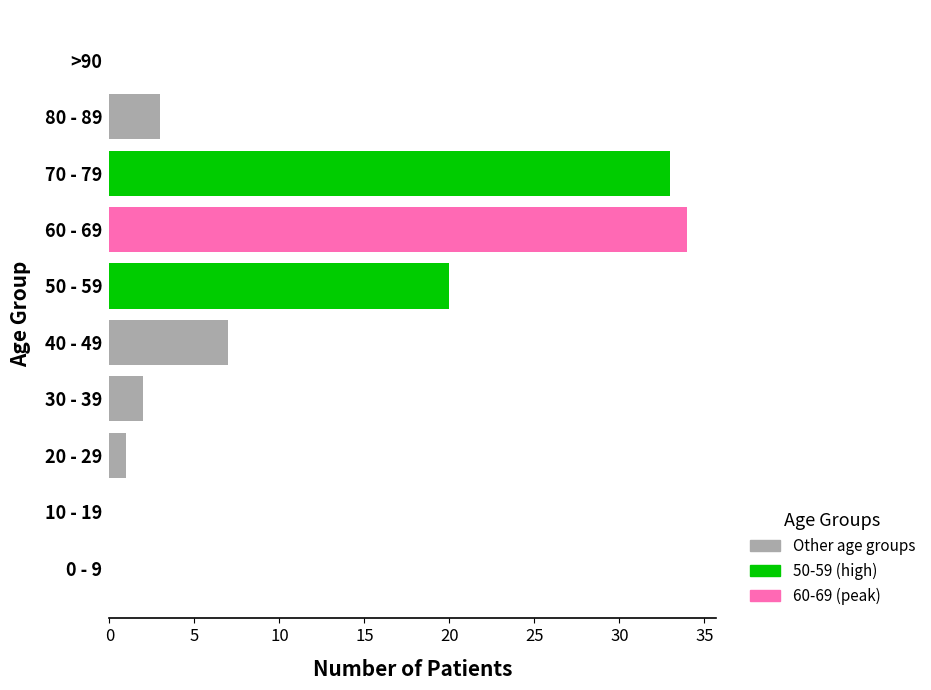

Reading top to bottom, transcribe all the data shown in this chart.

>90=0	80 - 89=3	70 - 79=33	60 - 69=34	50 - 59=20	40 - 49=7	30 - 39=2	20 - 29=1	10 - 19=0	0 - 9=0